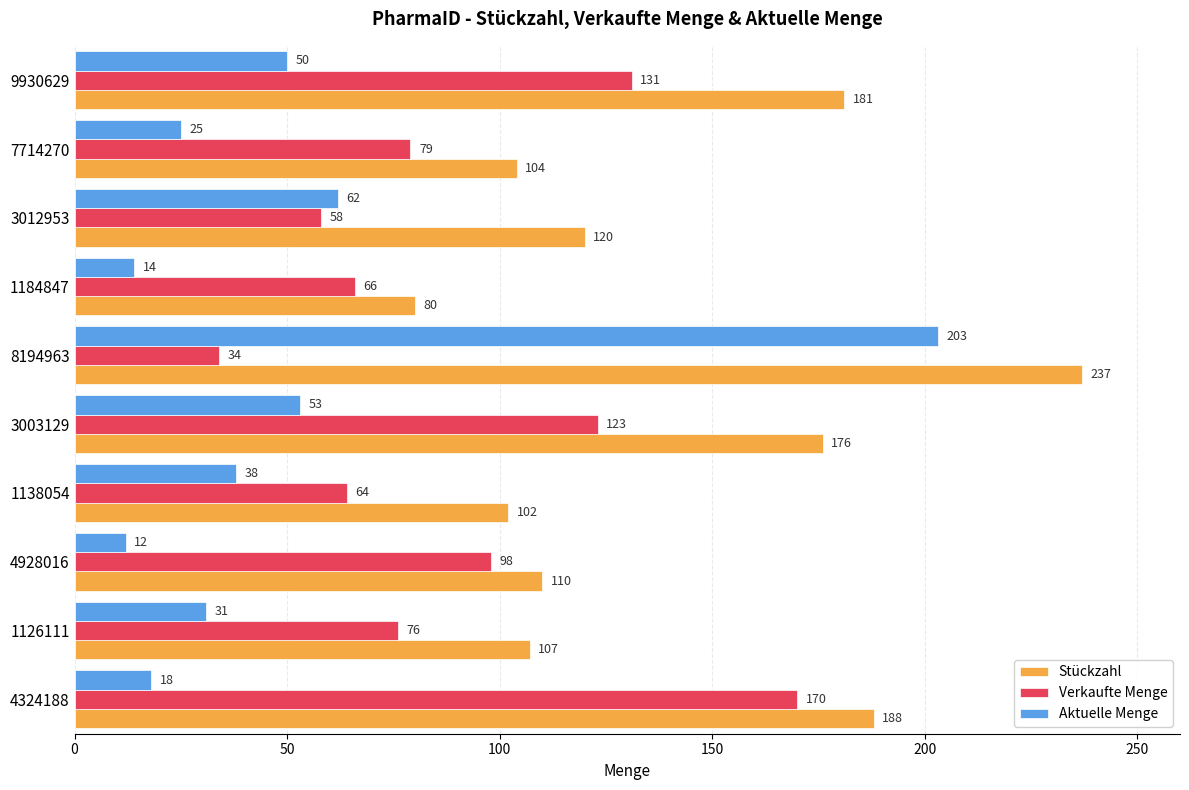

At how many categories does at least one series exceed 123?

4